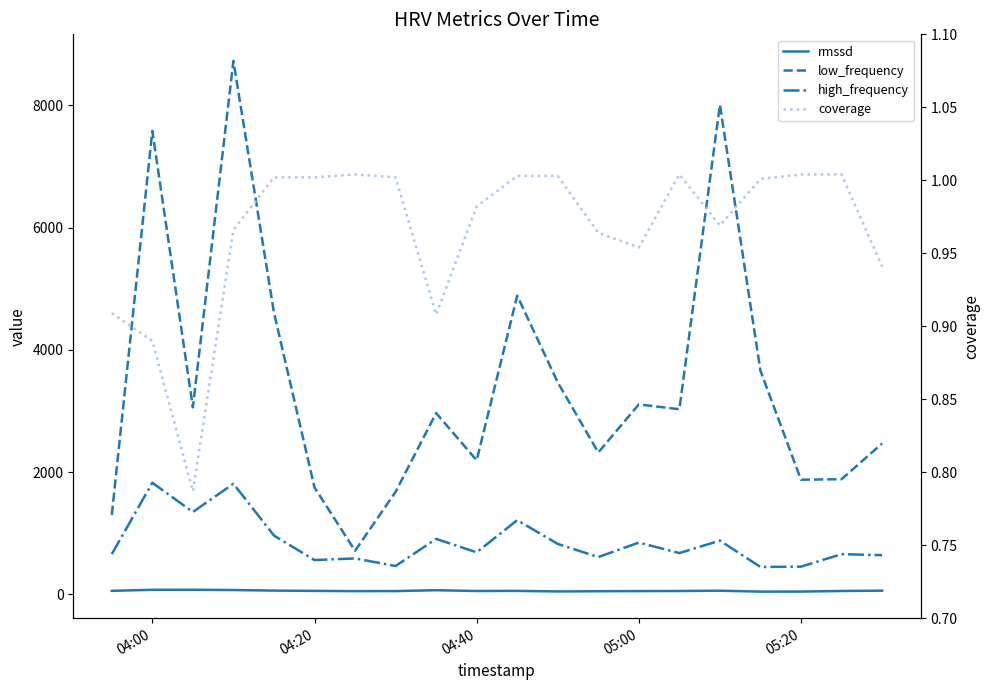

What is the value of the low_frequency point at the 2nd from the left?

7581.7